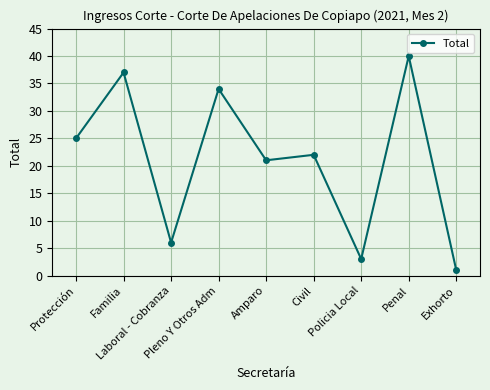

What is the sum of the values at Exhorto and Civil?

23